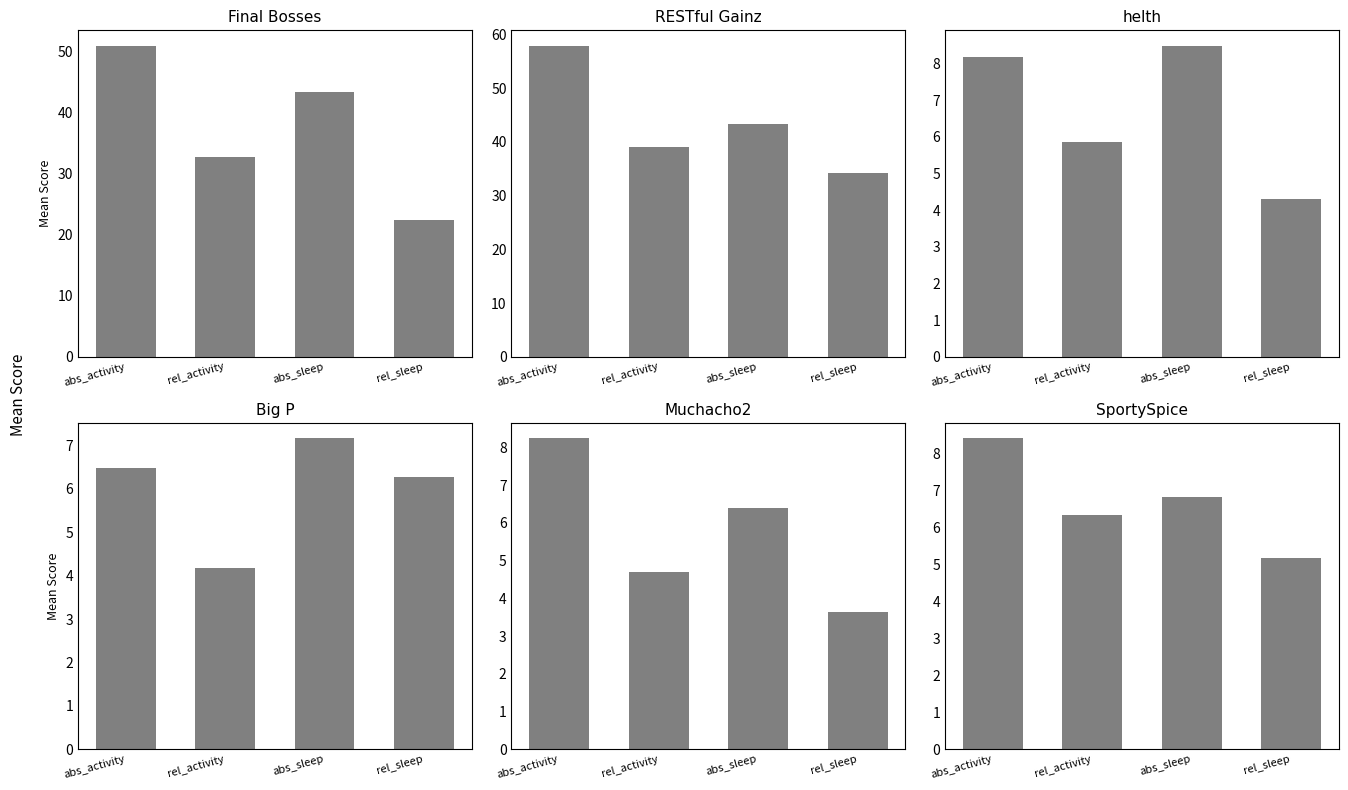

Is it true that Big P equals 4.2 at rel_activity?

True